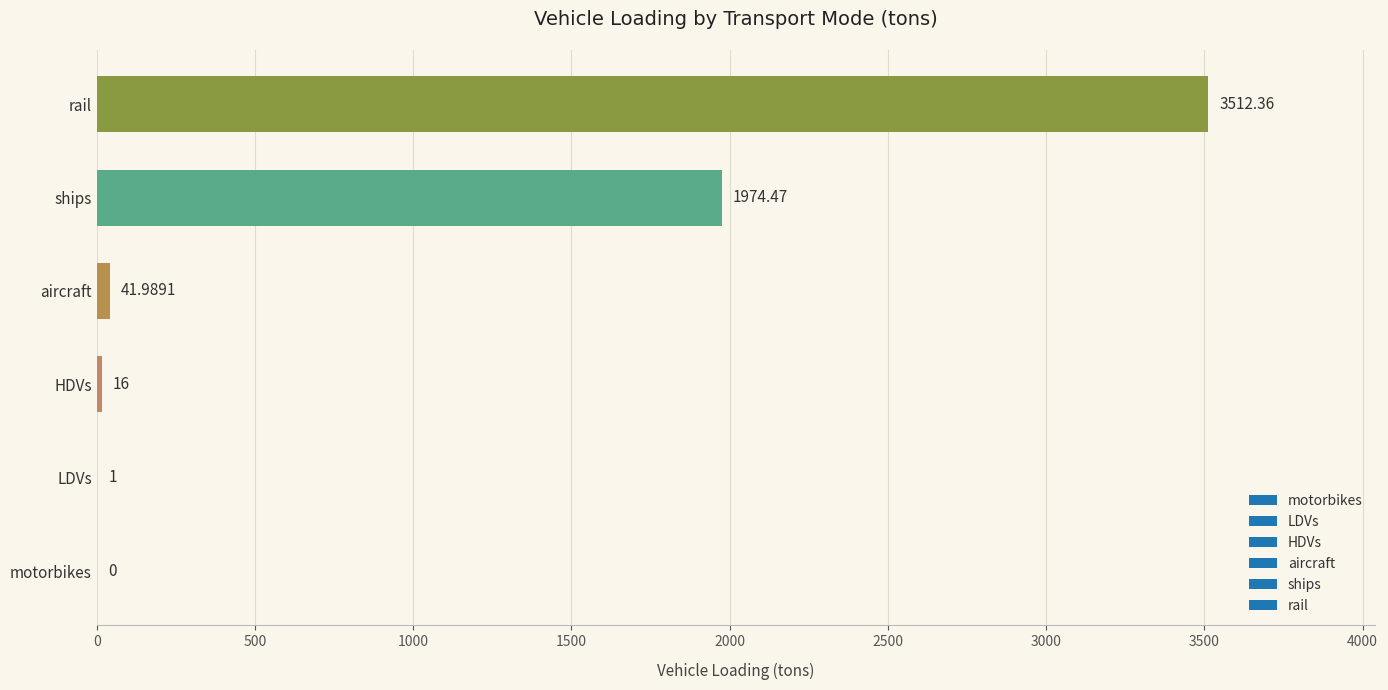

How many values exceed 41?

3